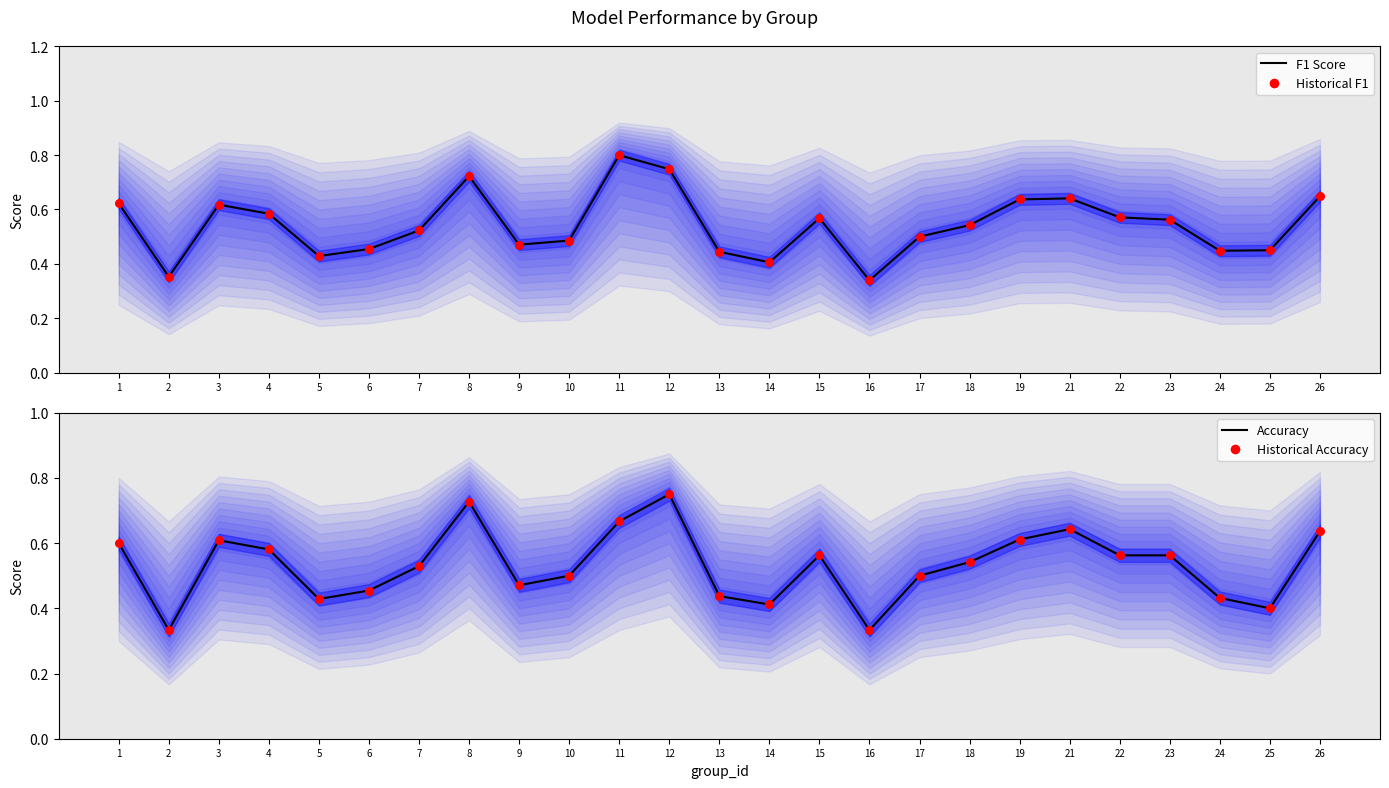

Which series has the widest spread of Y values?

f1 (mean)